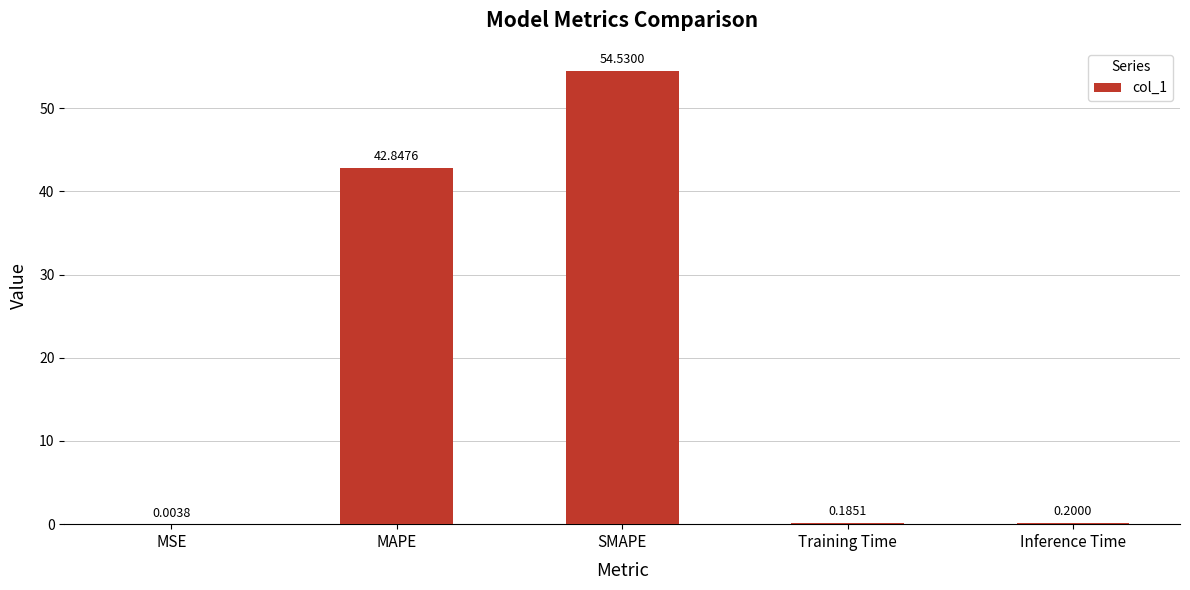

What is the approximate value at Training Time?

0.2